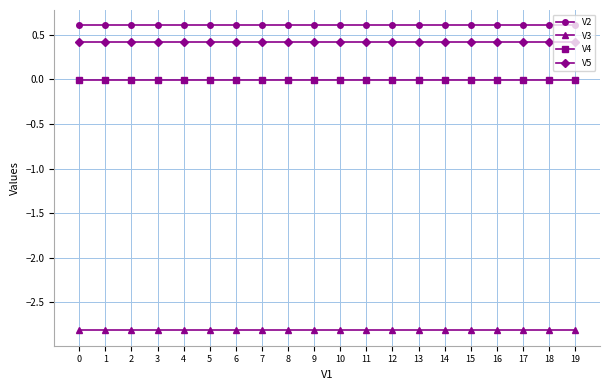

At how many categories does at least one series exceed -1?

20